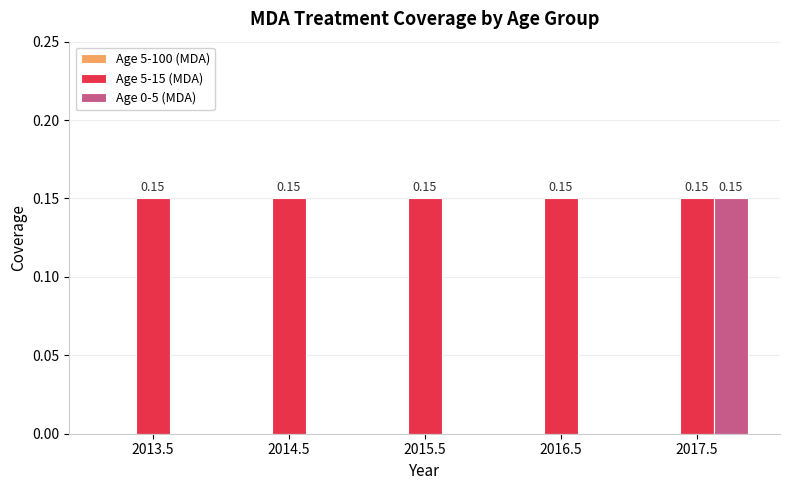

Between 2013.5 and 2017.5, which series saw the biggest shift?

Age 0-5 (MDA)